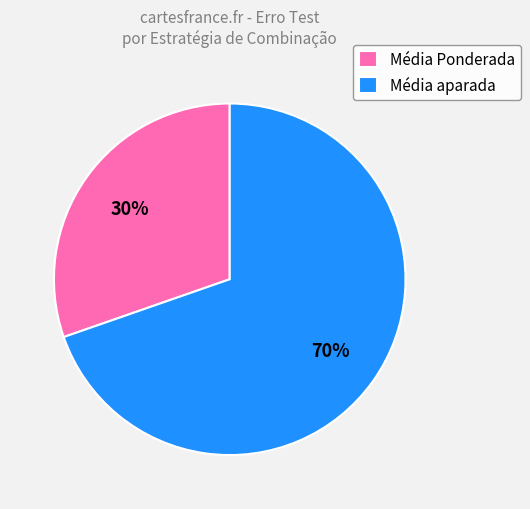

The Média Ponderada slice represents 30% of the pie. True or false?

True